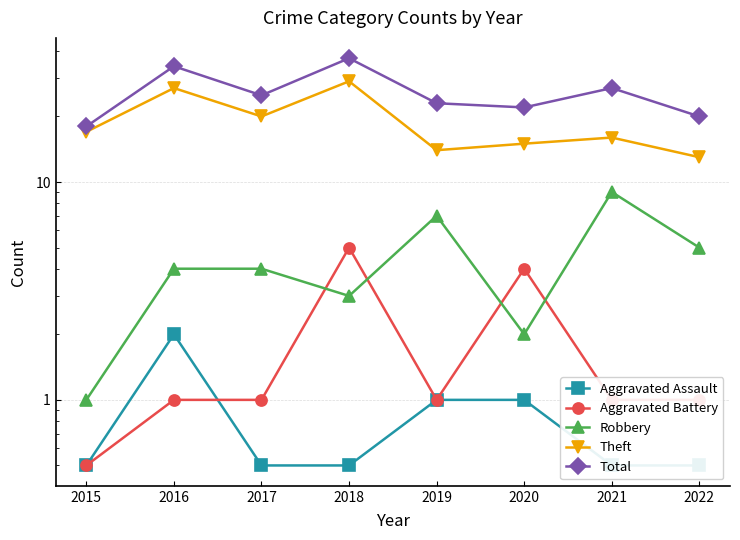

What is the average value of the Total series?

25.8